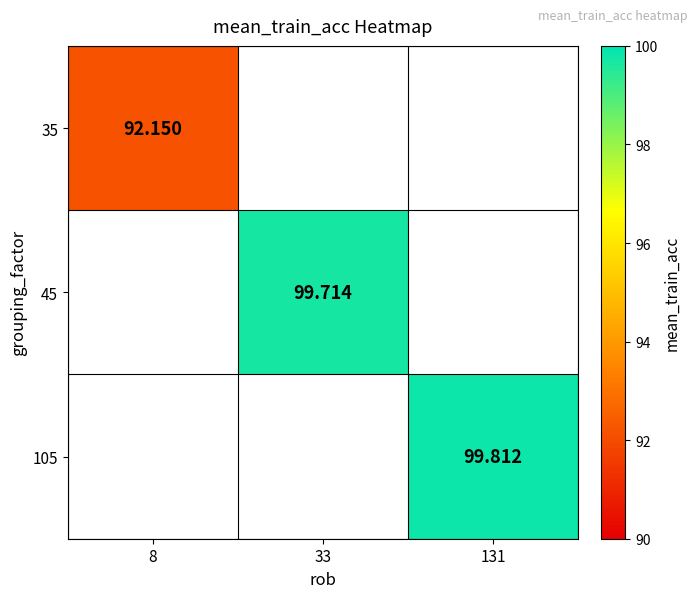

Which series has the widest spread of values?

35